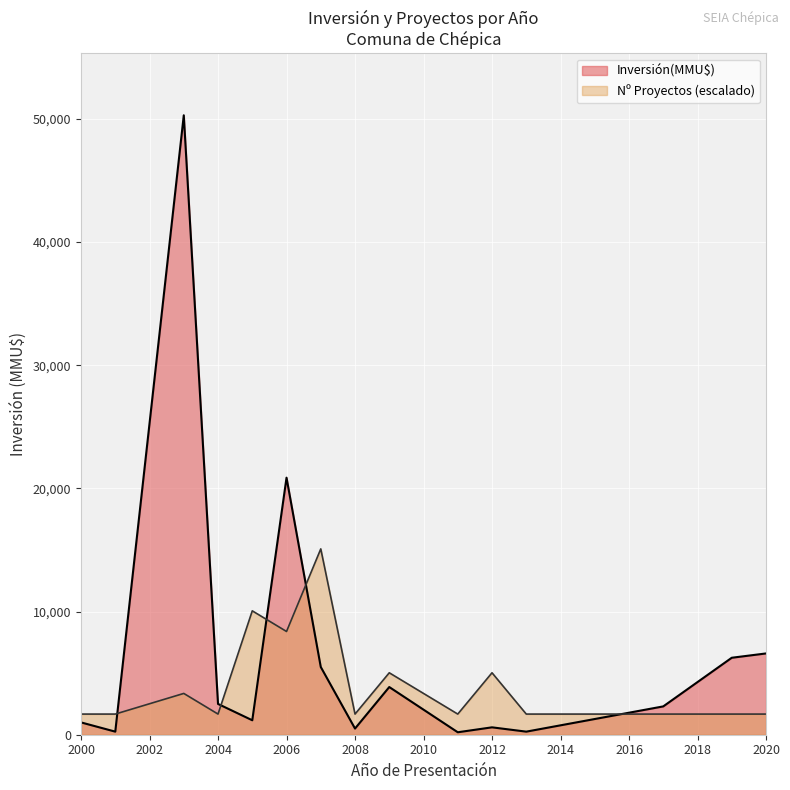

Rank the series at 2012 from highest to lowest value.

Nº Proyectos (escalado), Inversión(MMU$)